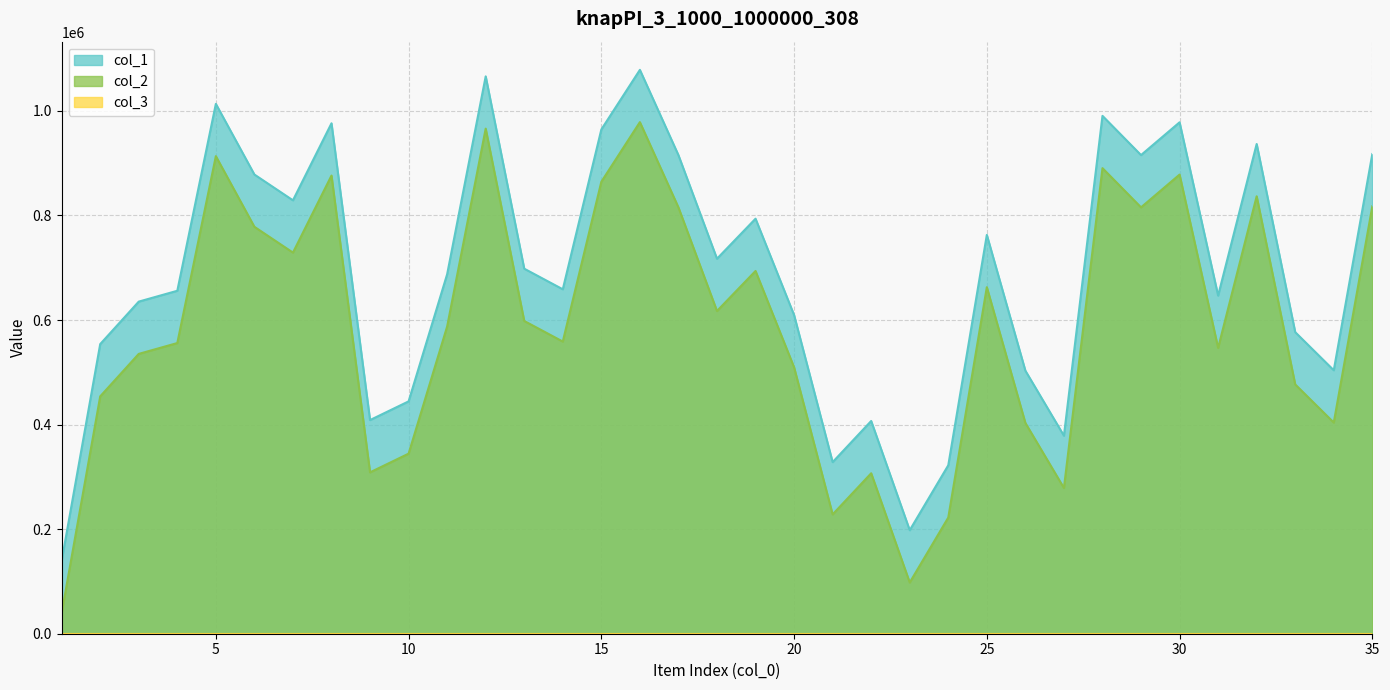

True or false: col_1 and col_2 intersect in this chart.

False